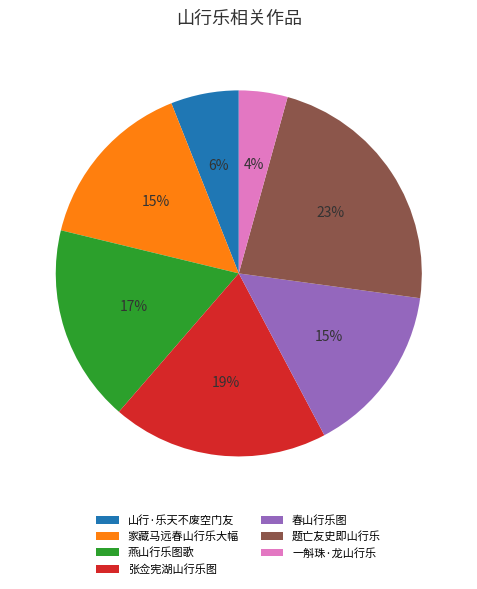

To the nearest percent, what portion does 题亡友史即山行乐 represent?

23%